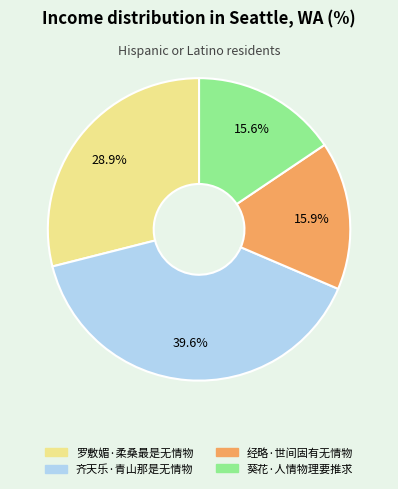

To the nearest percent, what is the average slice percentage?

25%